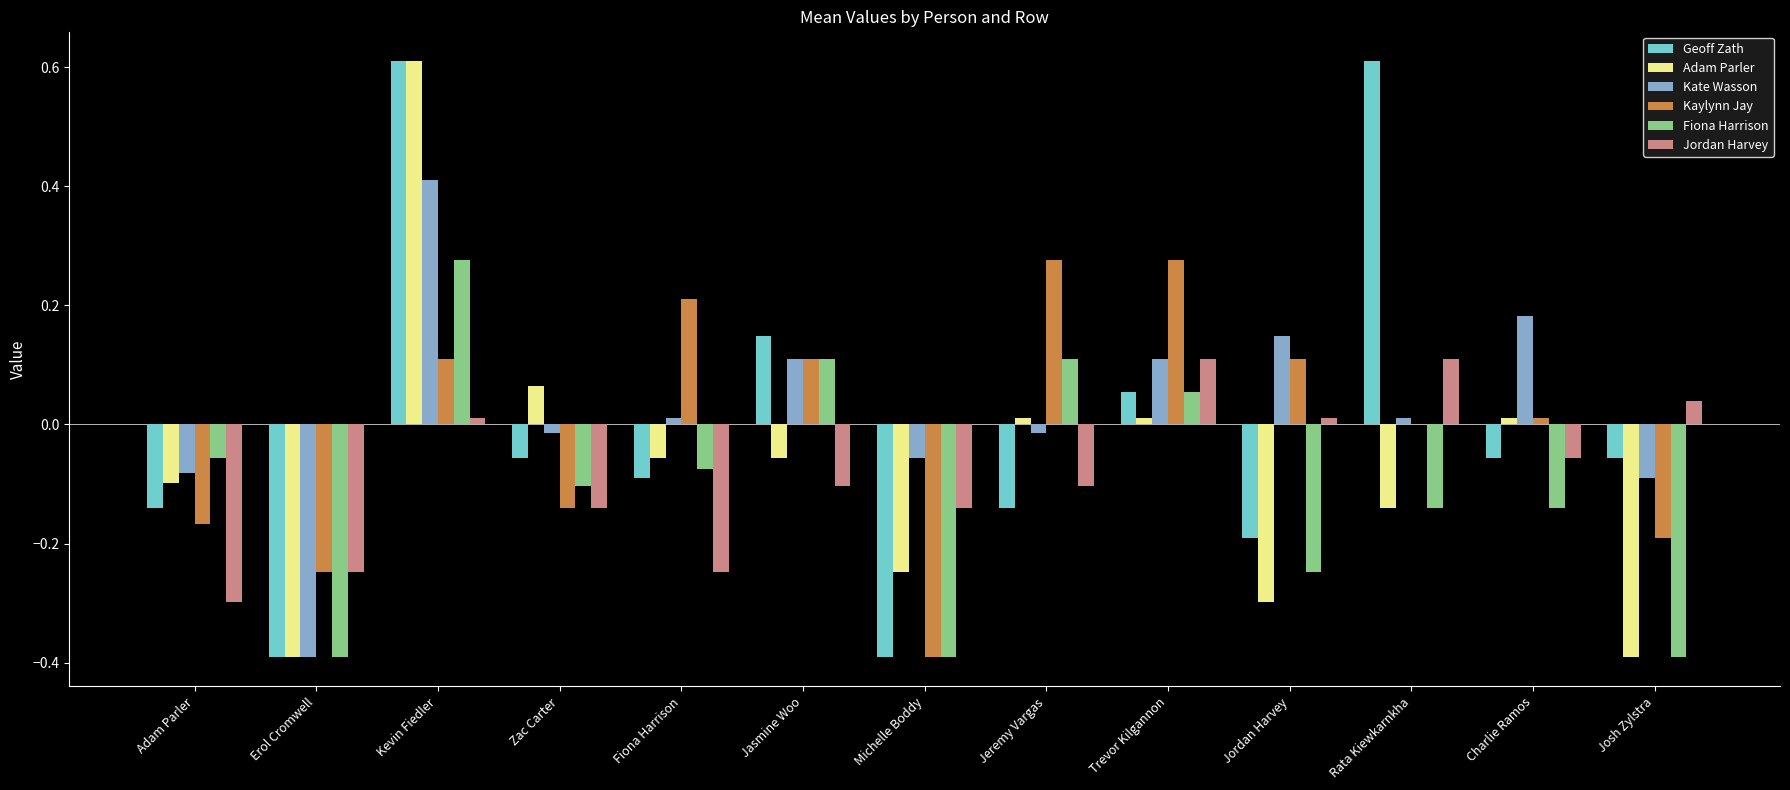

True or false: Kaylynn Jay has a value of 0.2 at Jeremy Vargas.

False